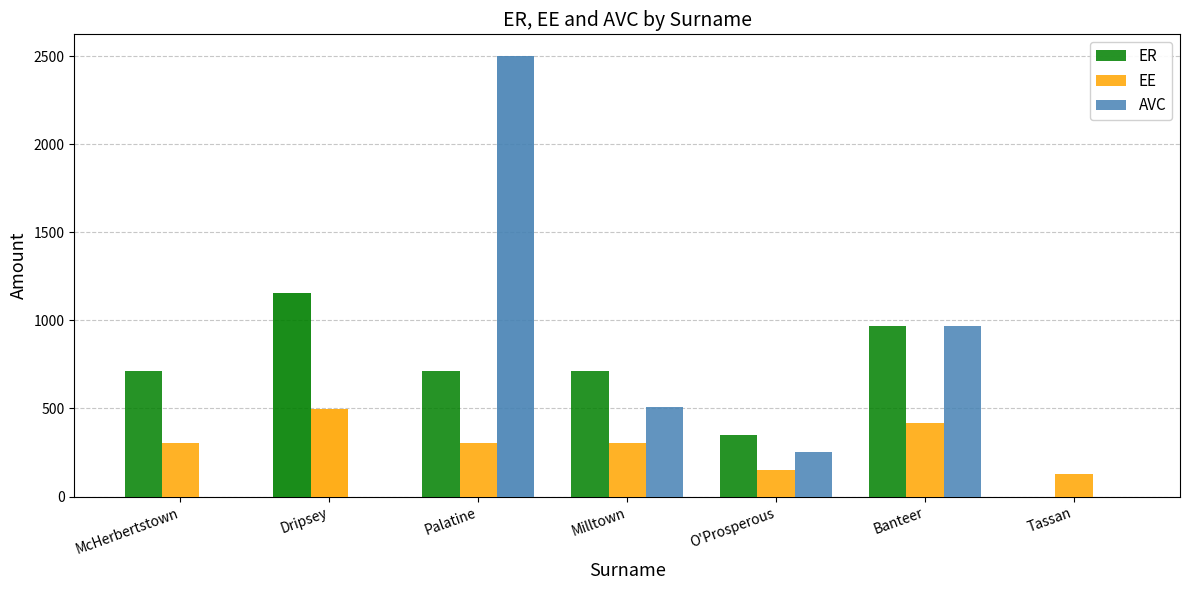

Count the number of categories in the chart.

7